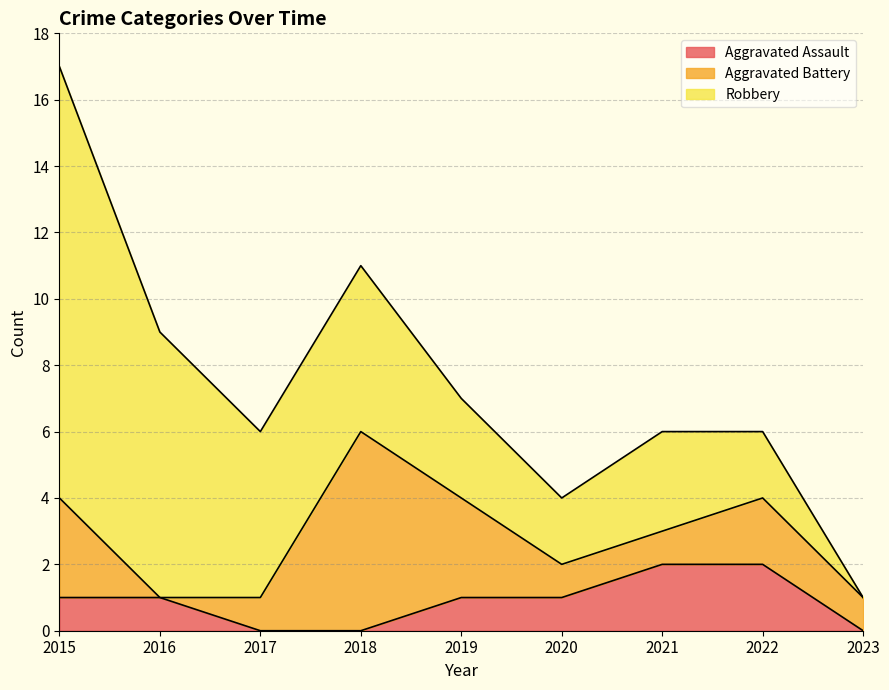

List the labels in order of Aggravated Assault value, smallest first.

2017, 2018, 2023, 2015, 2016, 2019, 2020, 2021, 2022